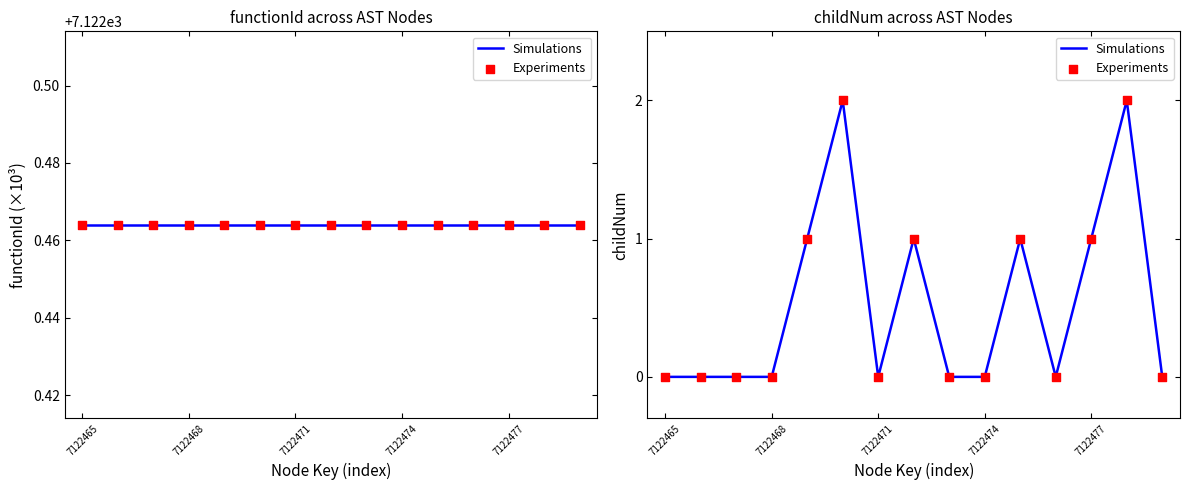

Which series contains the lowest Y value?

Simulations